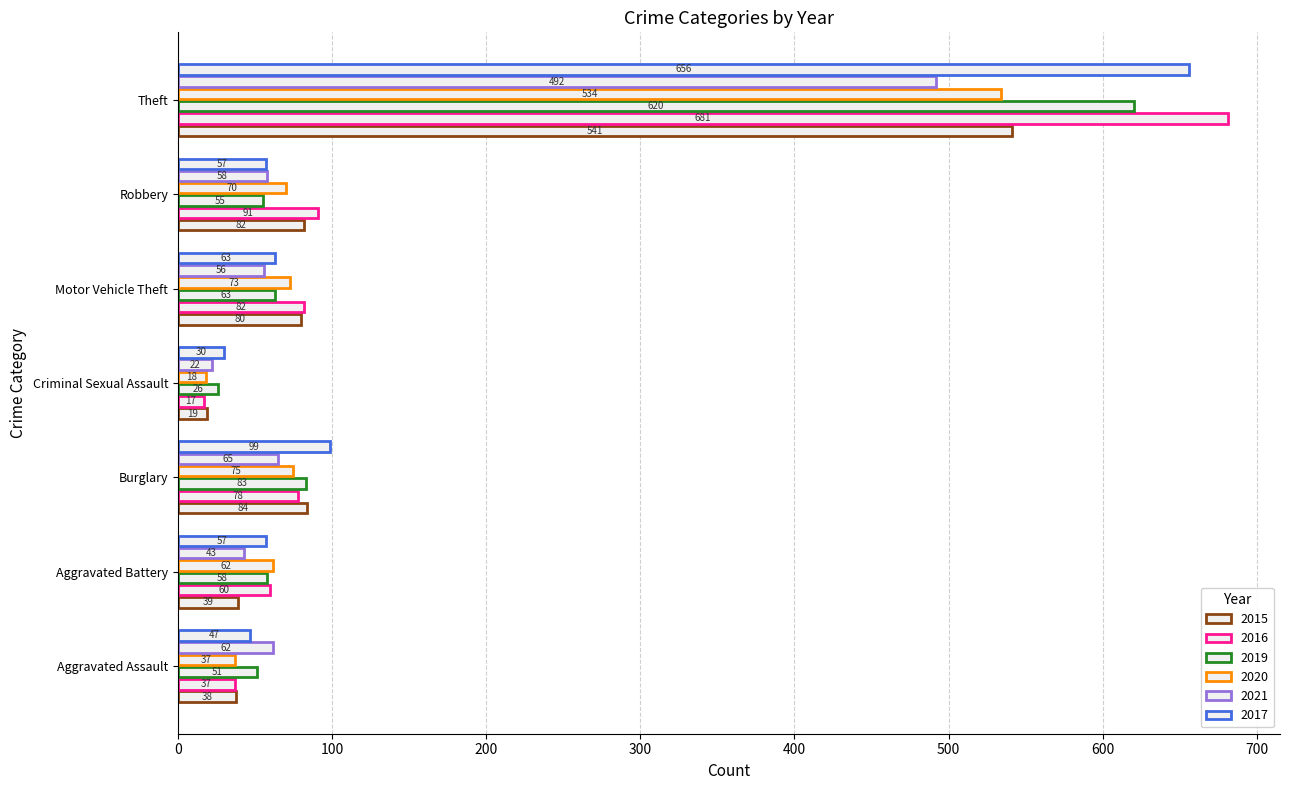

How many distinct data groups are displayed?

6